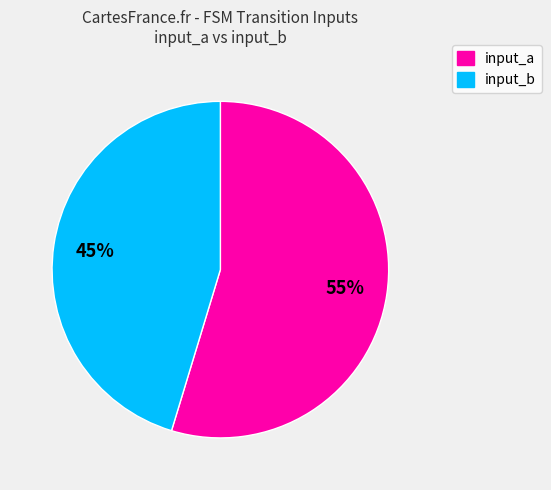

Which slice represents more than half of the pie?

input_a